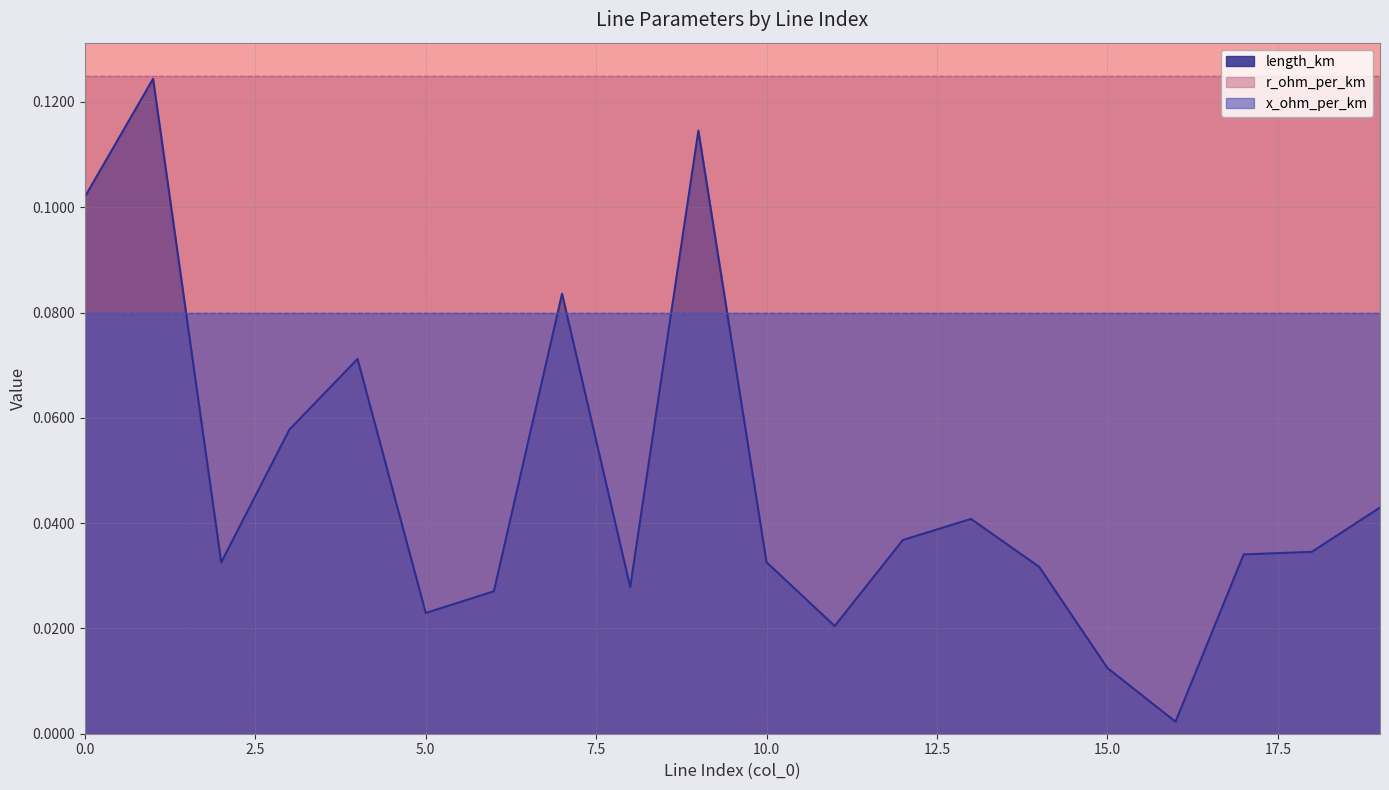

True or false: x_ohm_per_km has more than 2 points higher than both neighbors.

False